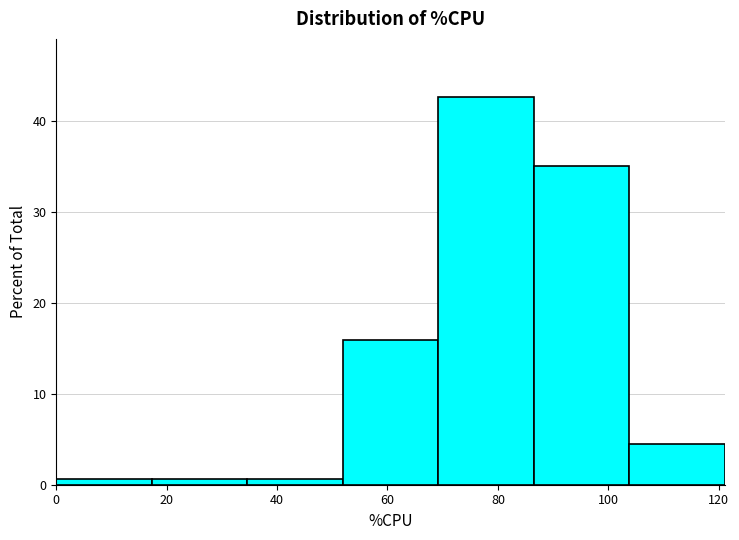

Reading left to right, list every bar in this chart as the range it spans on the x-axis followed by its height. Neither the bar edges nor the heights are printed on the chart, so give them approximately, as read against the axes.

0 to 18: under 1
18 to 34: under 1
34 to 52: under 1
52 to 70: 16
70 to 86: 43
86 to 104: 35
104 to 122: 4